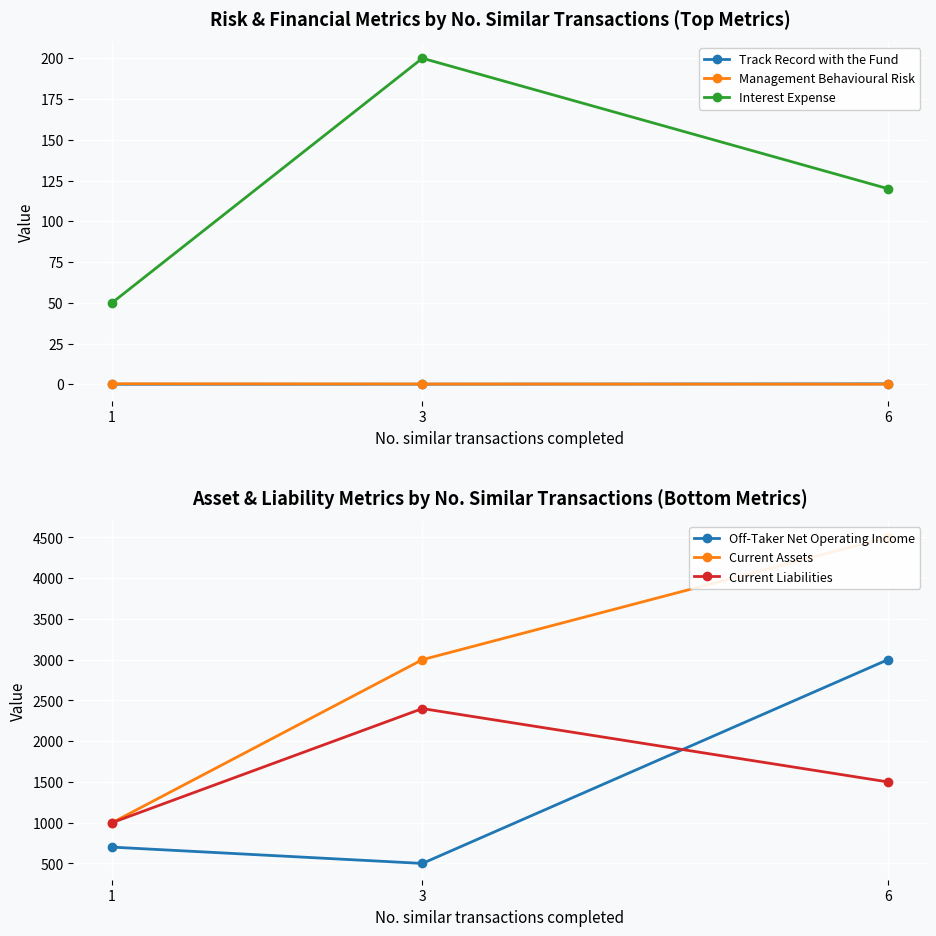

The value of Interest Expense at 3 is 200.0. True or false?

True